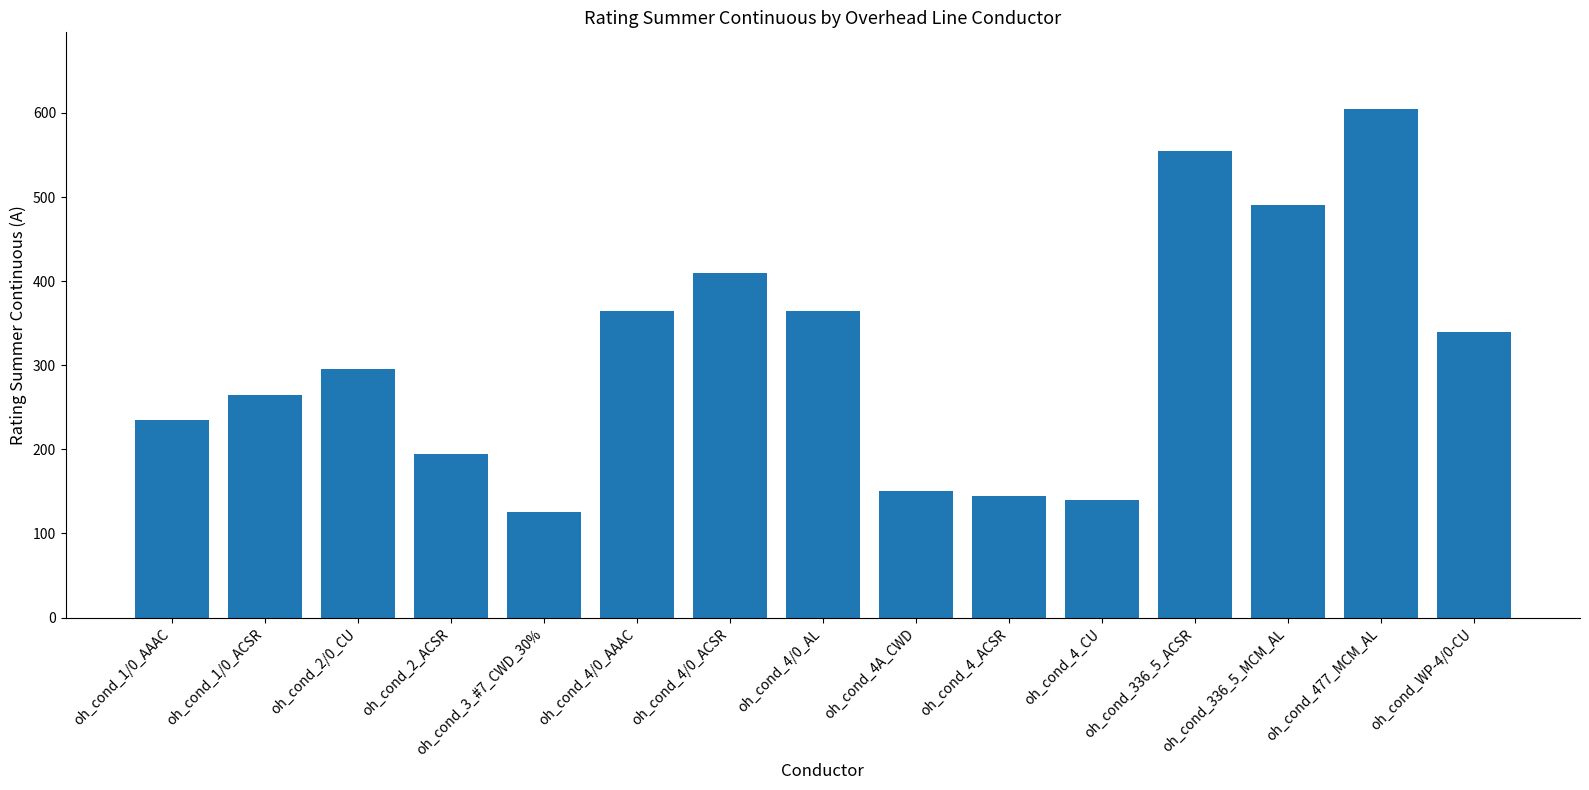

What is the label of the 6th bar from the right?

oh_cond_4_ACSR